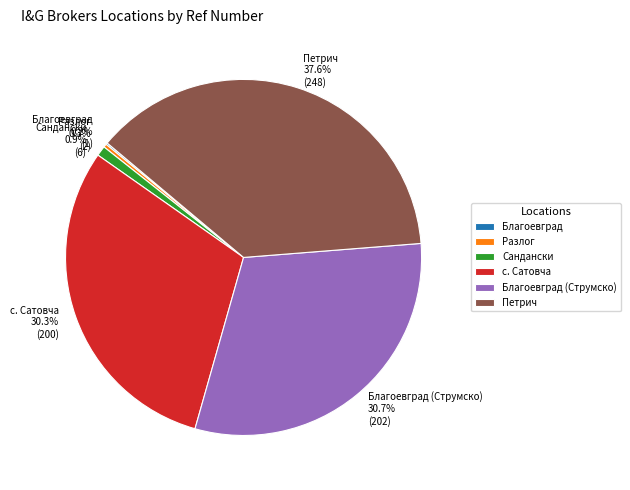

Which has a higher value, Сандански or Разлог?

Сандански